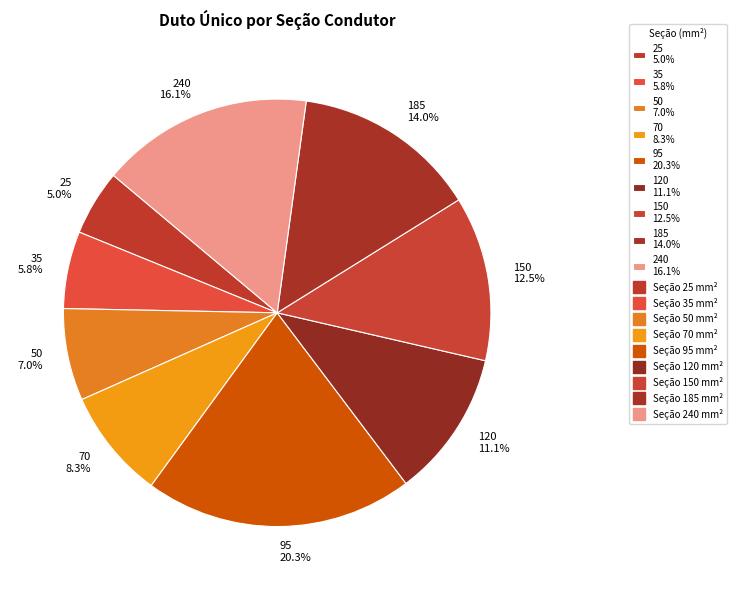

What is the smallest slice in the pie chart?

25